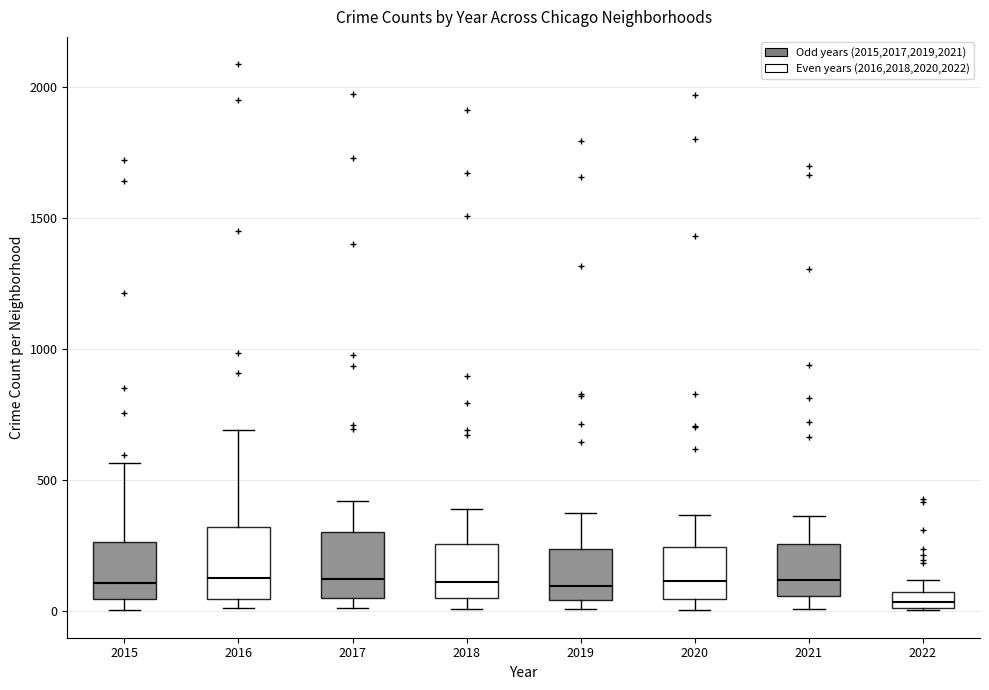

Where is the lower edge of the box at x = 2016 on the y-axis? The values are not printed on the chart, so give them approximately, as read against the axis.

50